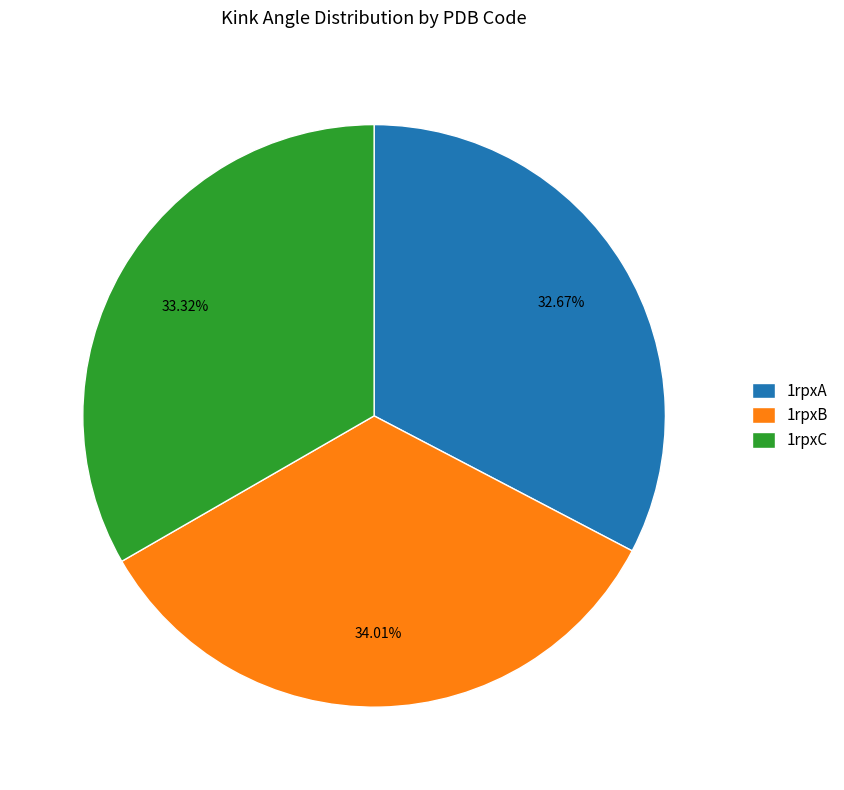

To the nearest percent, what is the difference between the largest and smallest slice percentages?

1%